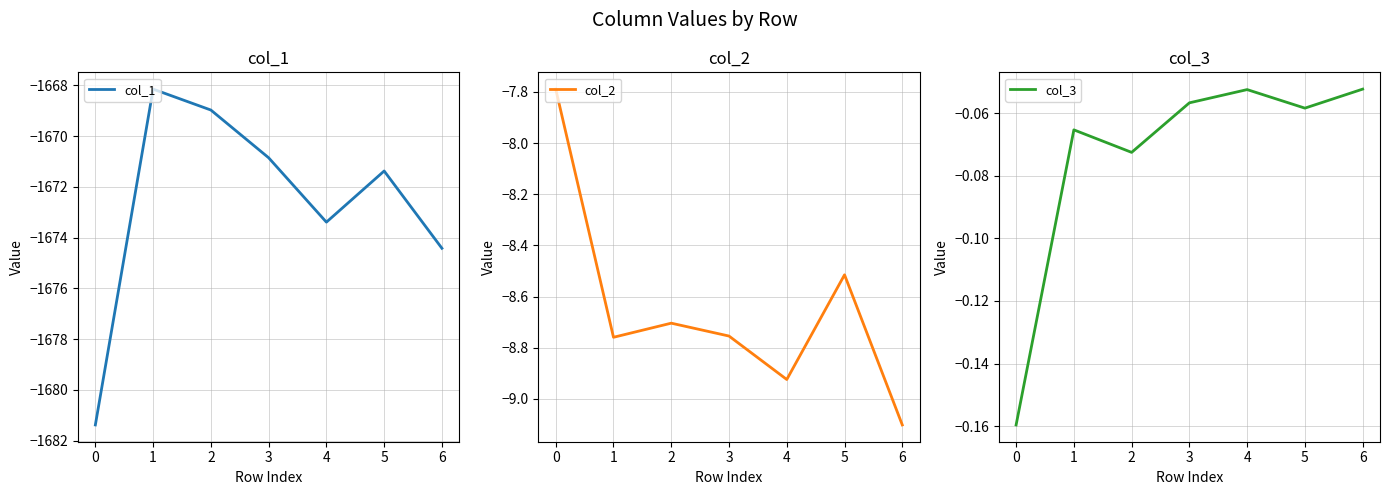

In col_2, how many points are lower than both neighbors (excluding endpoints)?

2